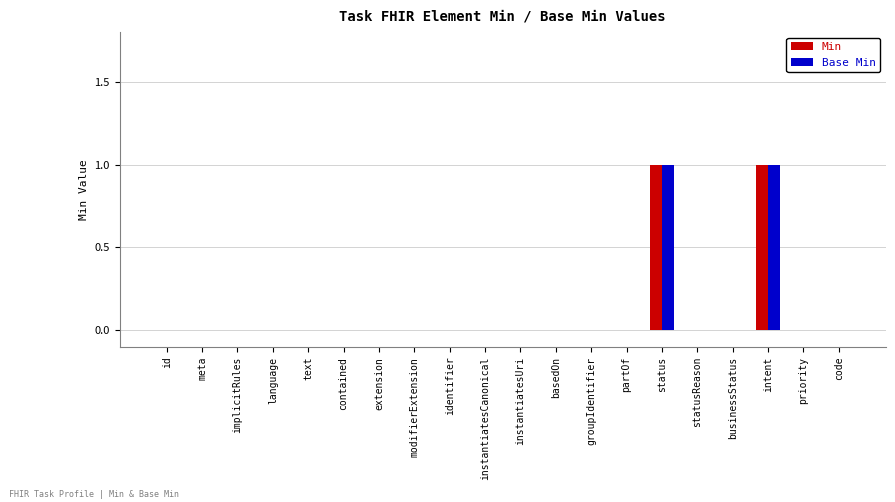

The Min series shows 1 at code. True or false?

False